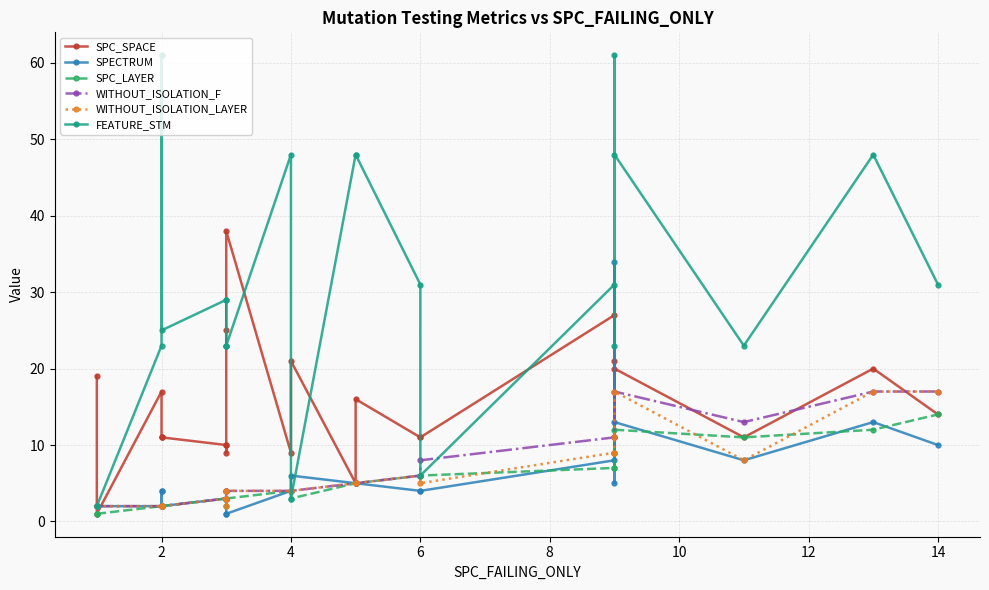

How many data points in SPC_LAYER are above 4?

11